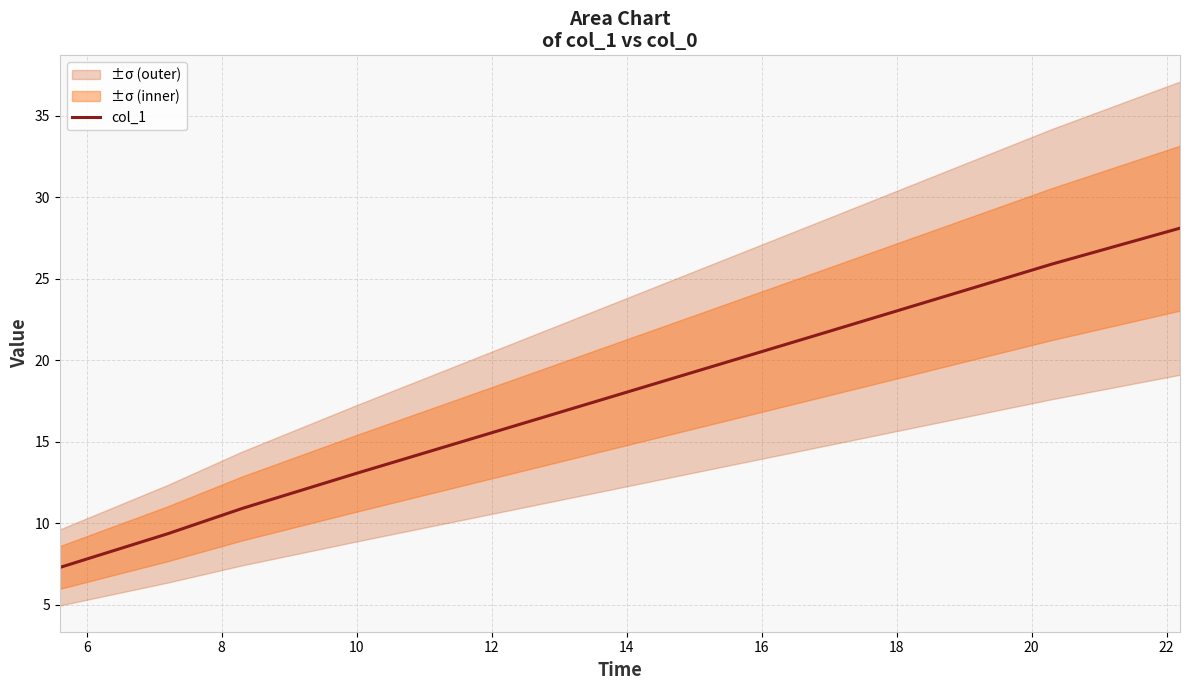

What is the lowest value of the col_1 series?

7.3